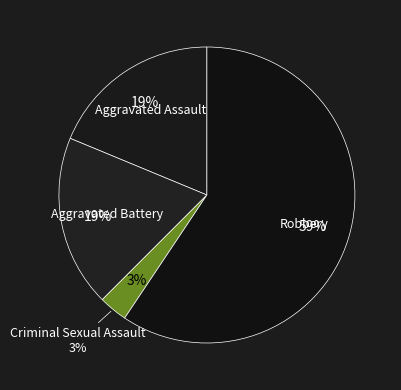

To the nearest percent, what is the difference between the largest and smallest slice percentages?

56%